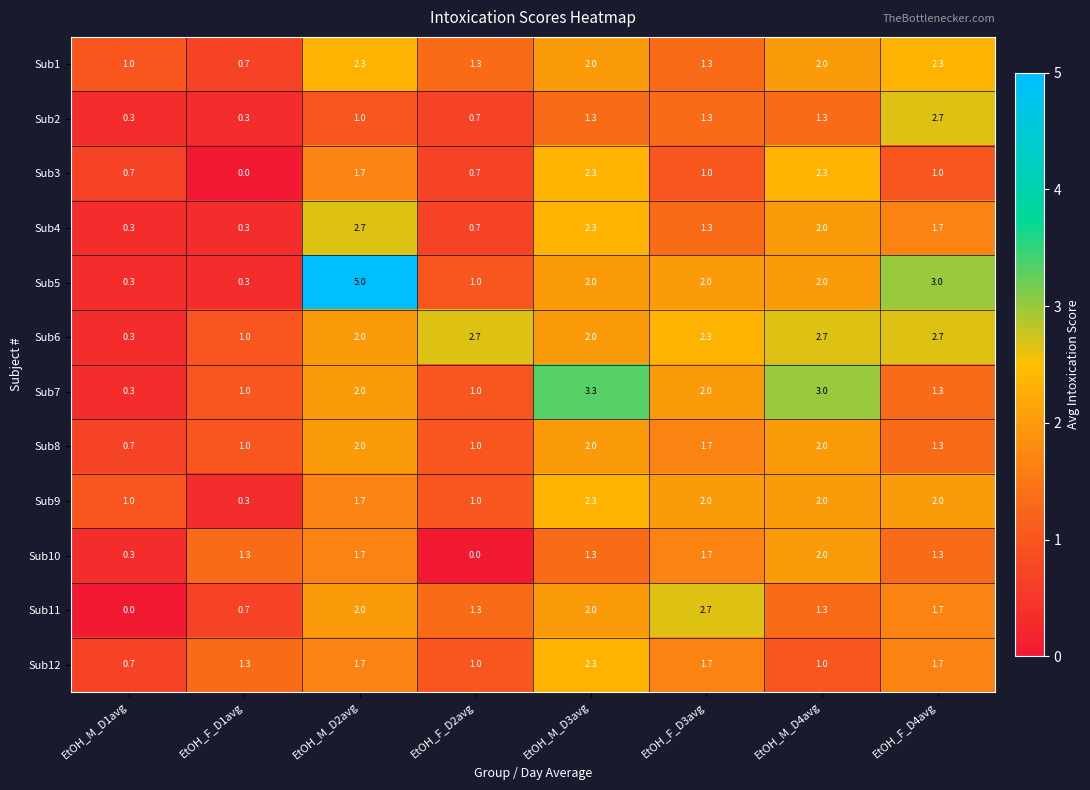

Which series has the largest total across all categories?

Sub6